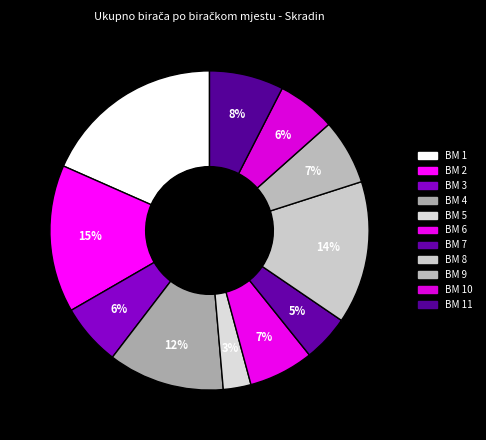

Rank the categories by value from lowest to highest.

BM 5, BM 7, BM 10, BM 3, BM 6, BM 9, BM 11, BM 4, BM 8, BM 2, BM 1